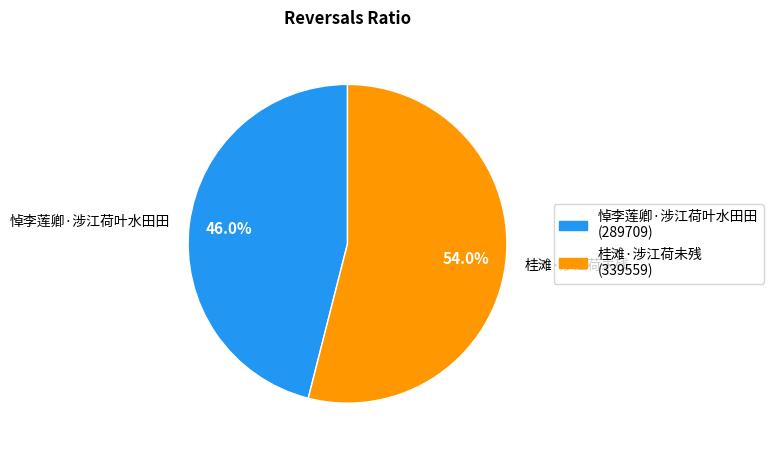

Is there a majority slice in this chart?

Yes